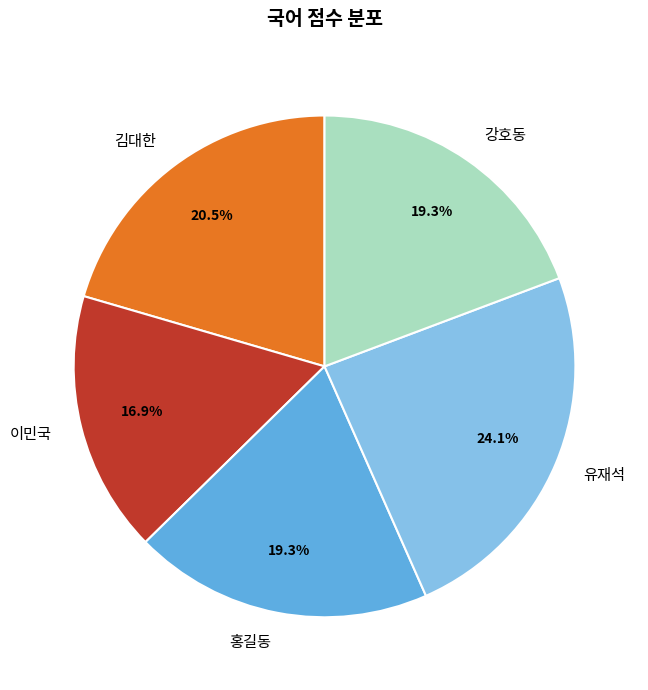

What percentage is NOT represented by 이민국?

83.1%